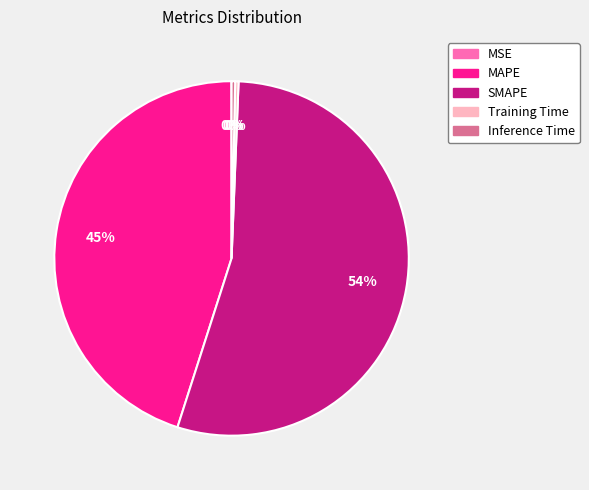

The SMAPE slice represents 69% of the pie. True or false?

False